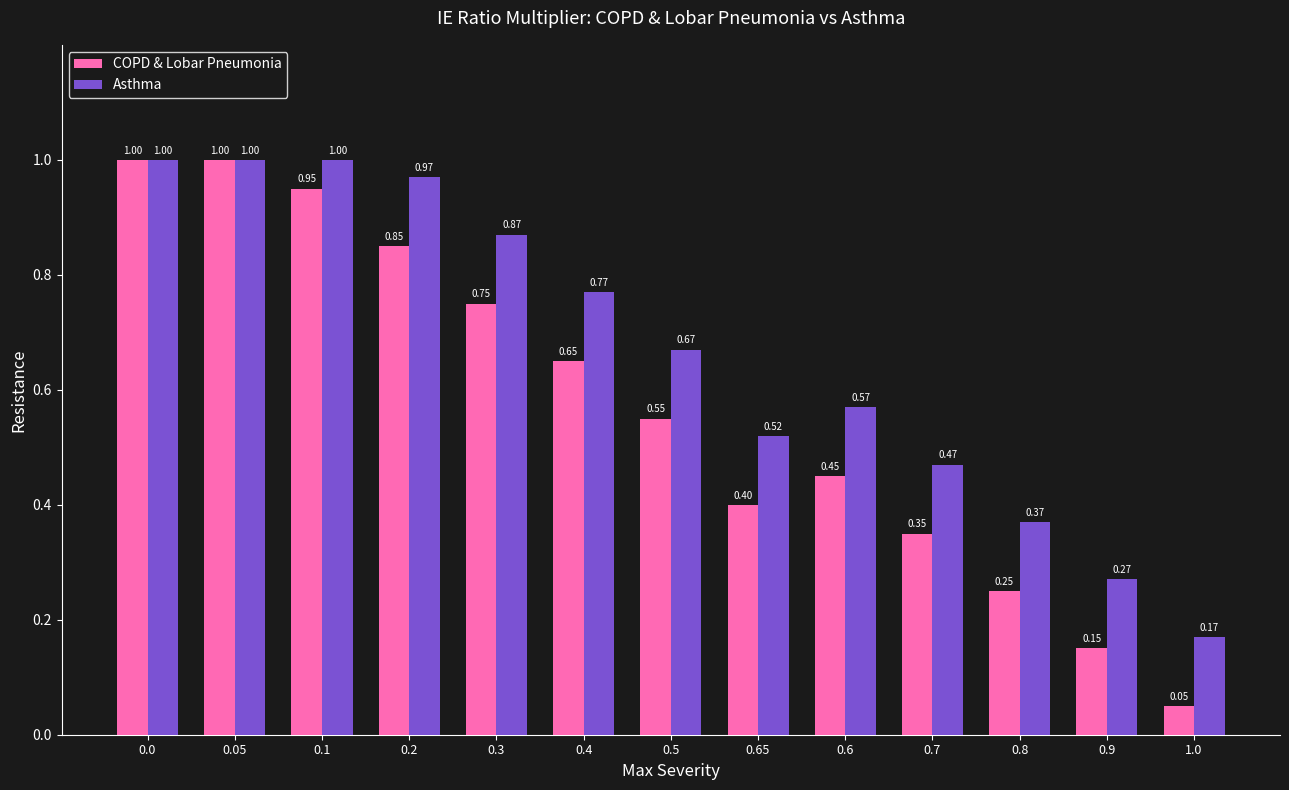

Which series changed the most between 0.05 and 0.4?

COPD & Lobar Pneumonia